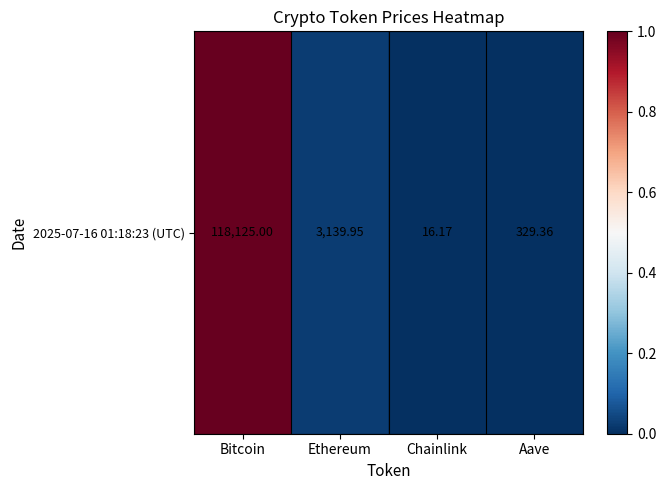

The chart shows a value of 0.0 at Aave. True or false?

False